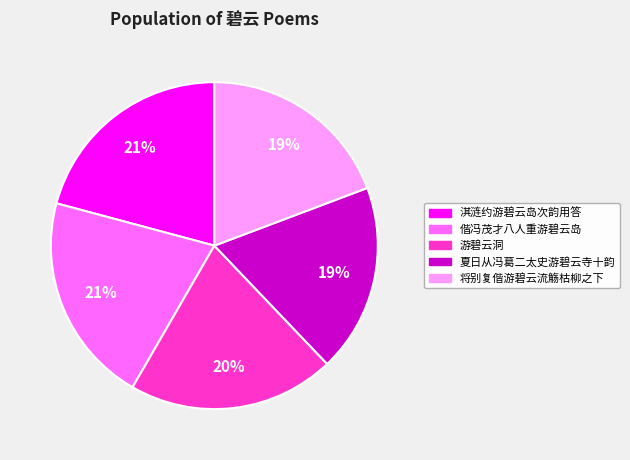

Is the sum of 将别复偕游碧云流觞枯柳之下 and 夏日从冯葛二太史游碧云寺十韵 greater than half?

No